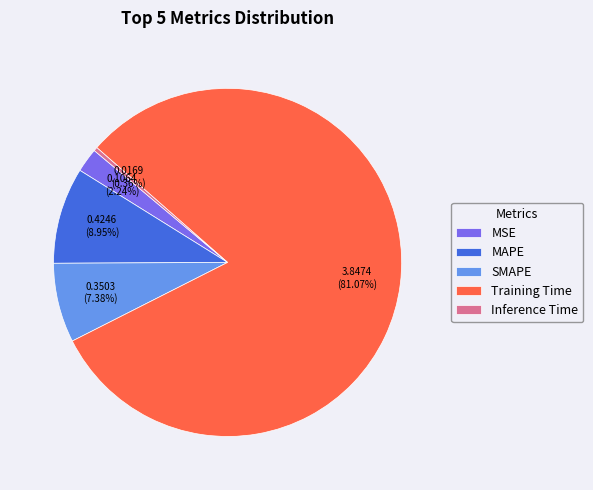

What is the total percentage of SMAPE and Inference Time?

7.7%